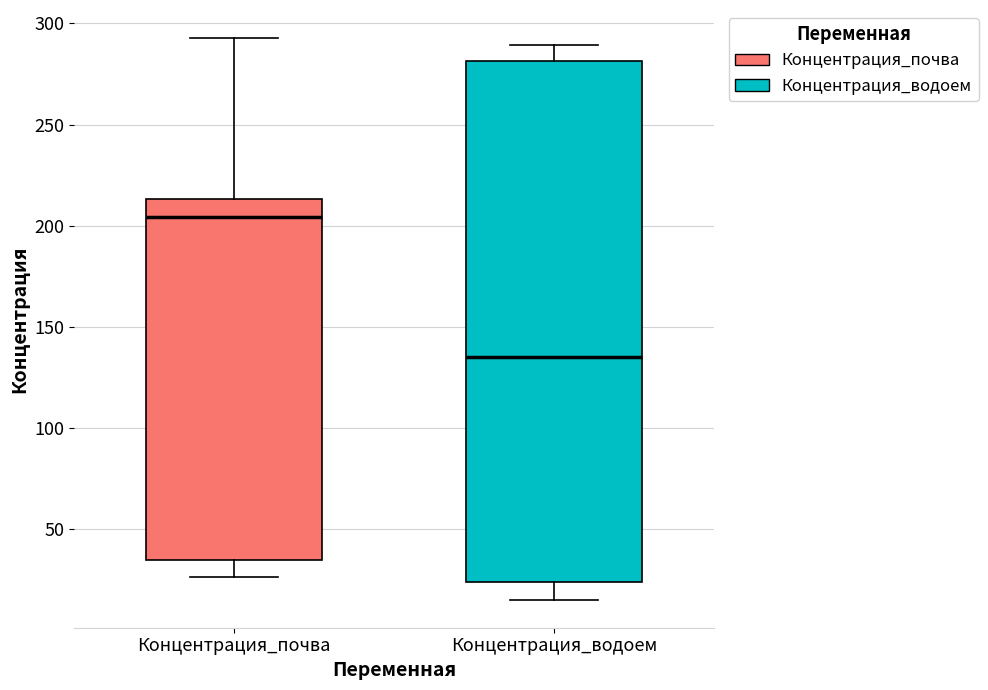

Reading left to right, read every box against the y-axis: the position of its median line, the range the box covers, and the ends of its whiskers. The values are not printed on the chart, so give them approximately, as read against the axis.

Концентрация_почва: median 205, box 35 to 215, whiskers 25 to 295
Концентрация_водоем: median 135, box 25 to 280, whiskers 15 to 290